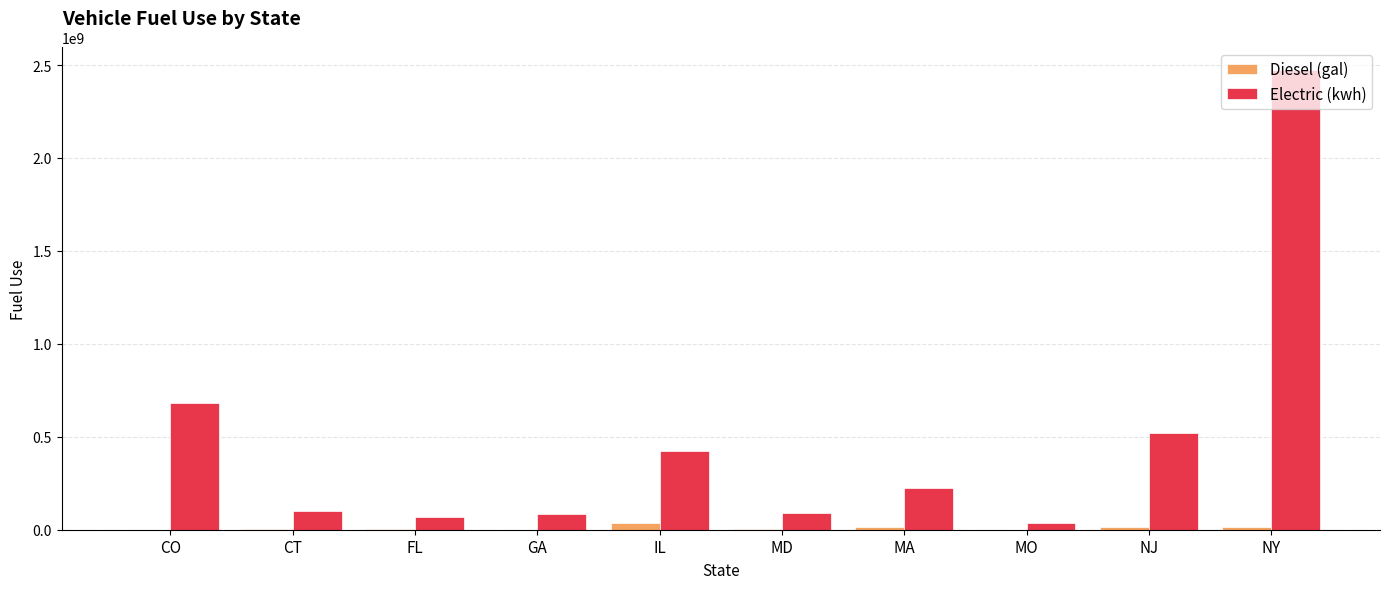

What is the maximum value shown in the chart?

2470851025